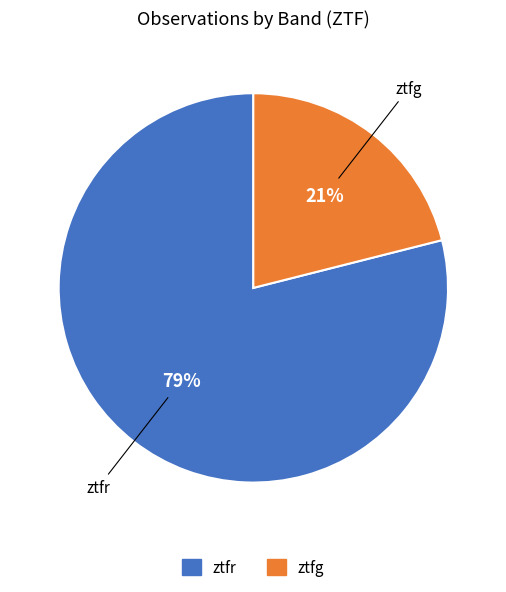

Which category has the biggest portion of the pie?

ztfr